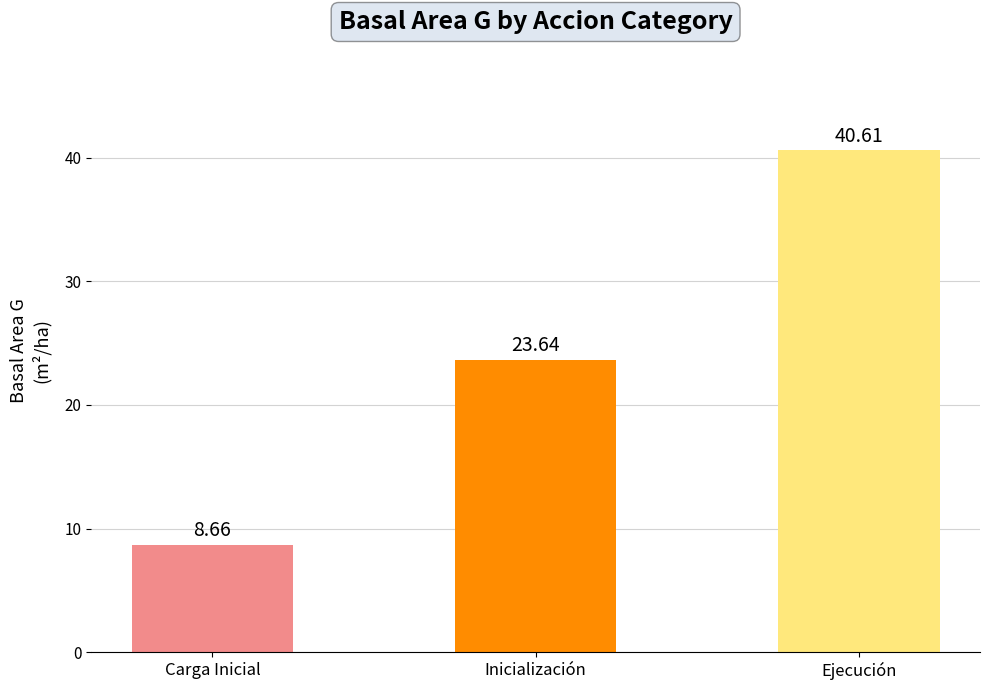

Which has a higher value, Inicialización or Ejecución?

Ejecución